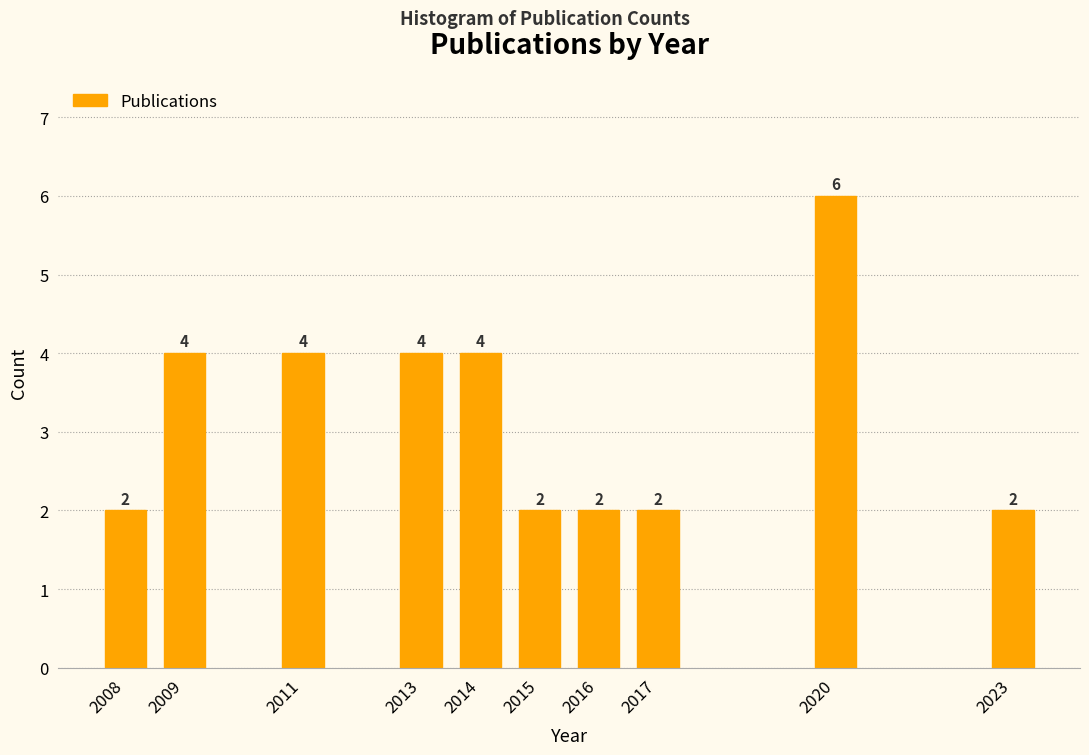

Reading right to left, what are all the values shown in this chart?

2	6	2	2	2	4	4	4	4	2